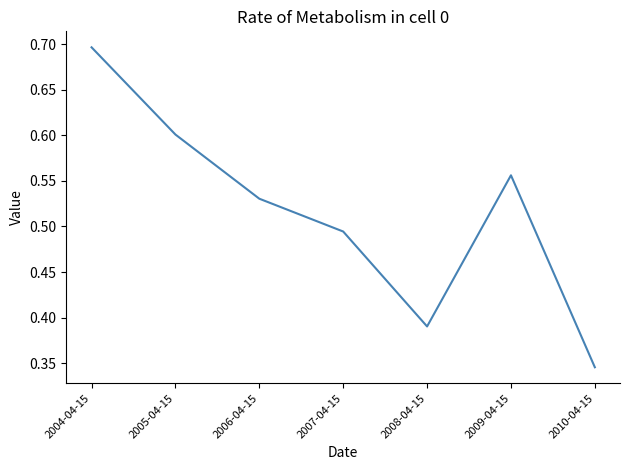

The value at 2009-04-15 is 0.6. True or false?

True